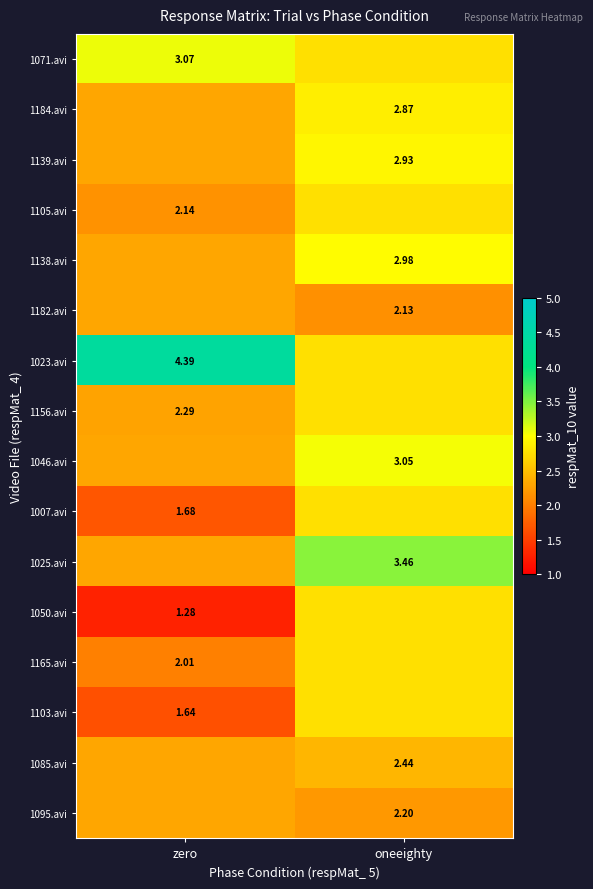

What is the smallest value displayed?

1.3